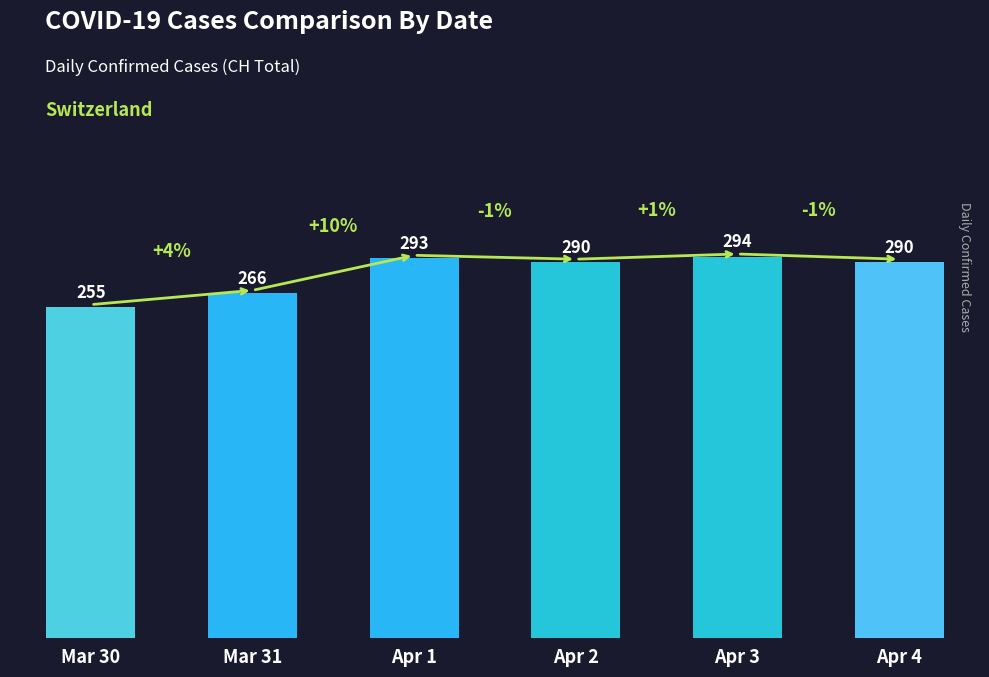

At which category does the chart reach its minimum across all series?

Mar 30